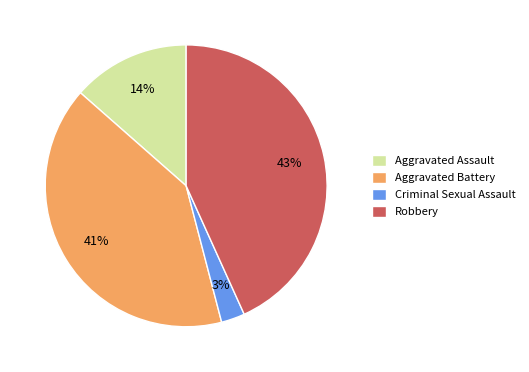

How many segments does this pie chart have?

4